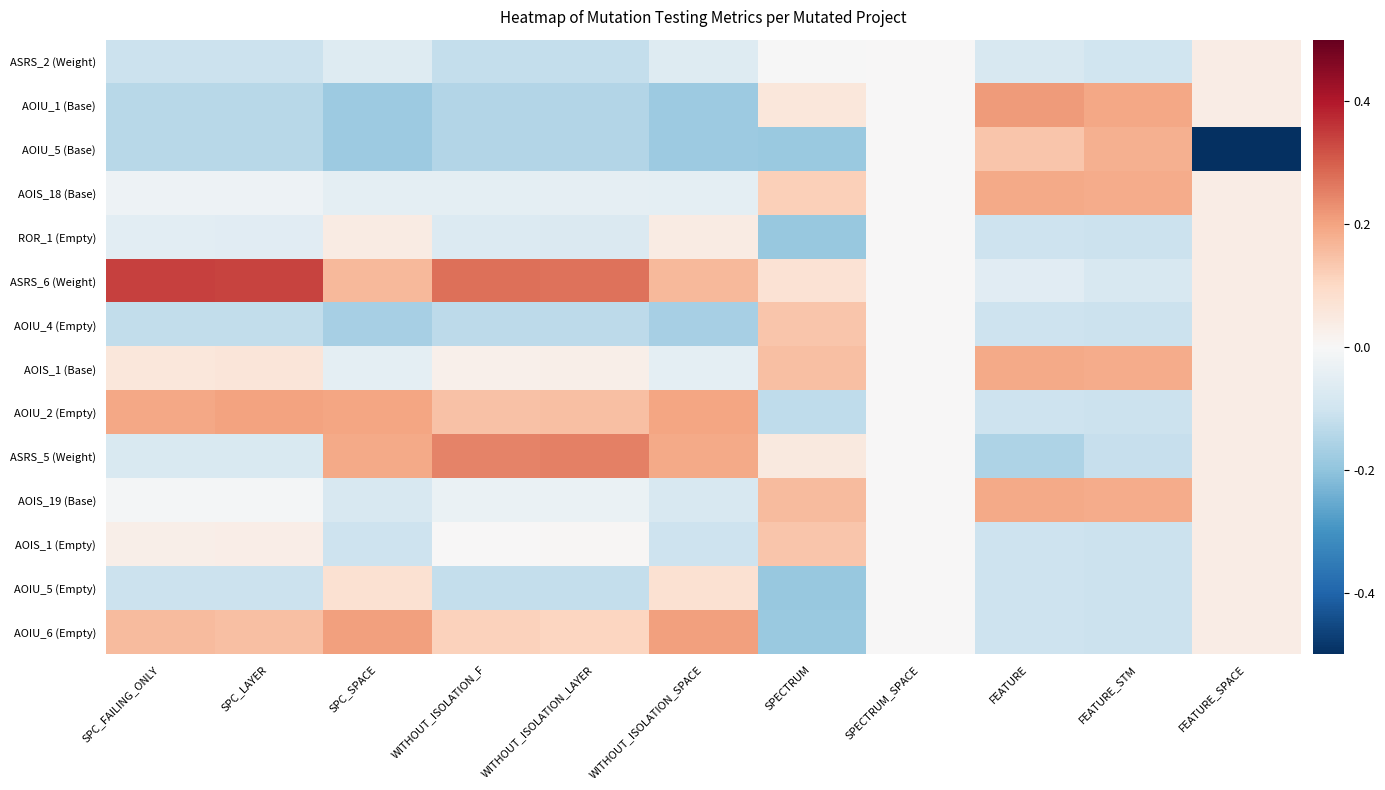

Which series has the largest total across all categories?

ASRS_6 (Weight)